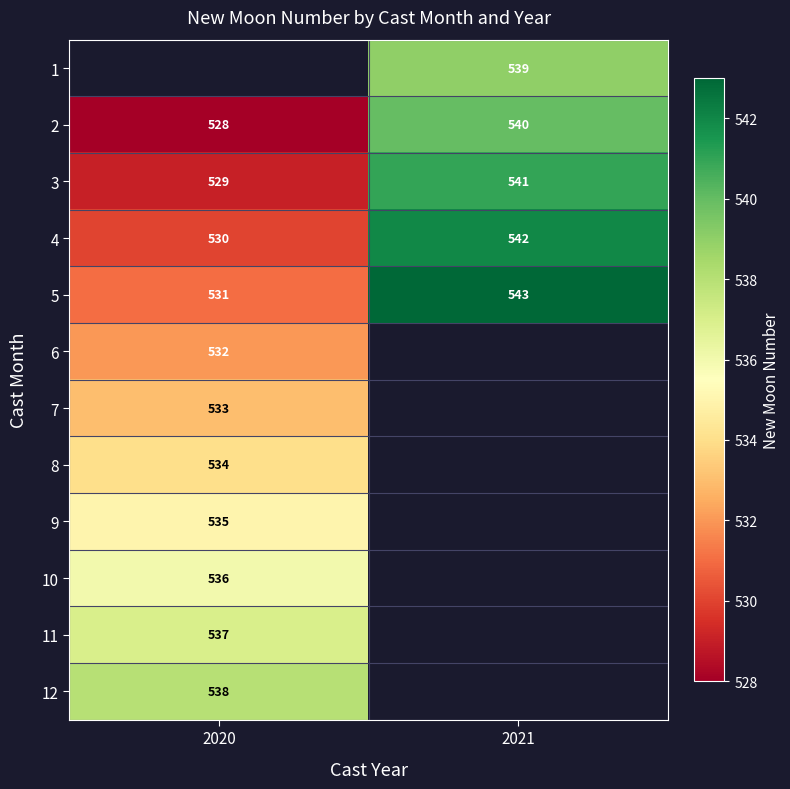

At which label is 2 closest to 534?

2020